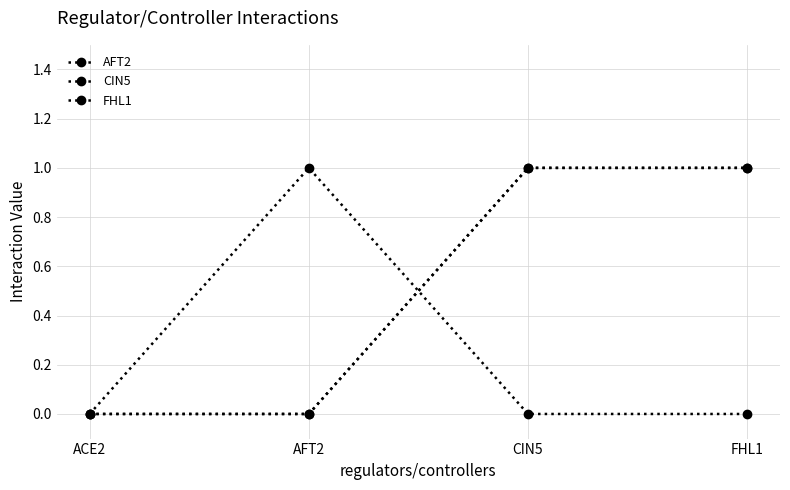

Which category has the highest value in the CIN5 series?

CIN5